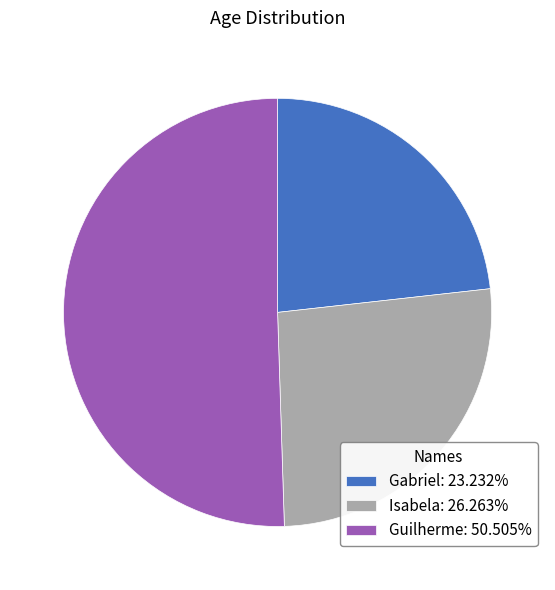

Approximately how many times larger is the value at Guilherme: 50.505% compared to Gabriel: 23.232%?

2.2